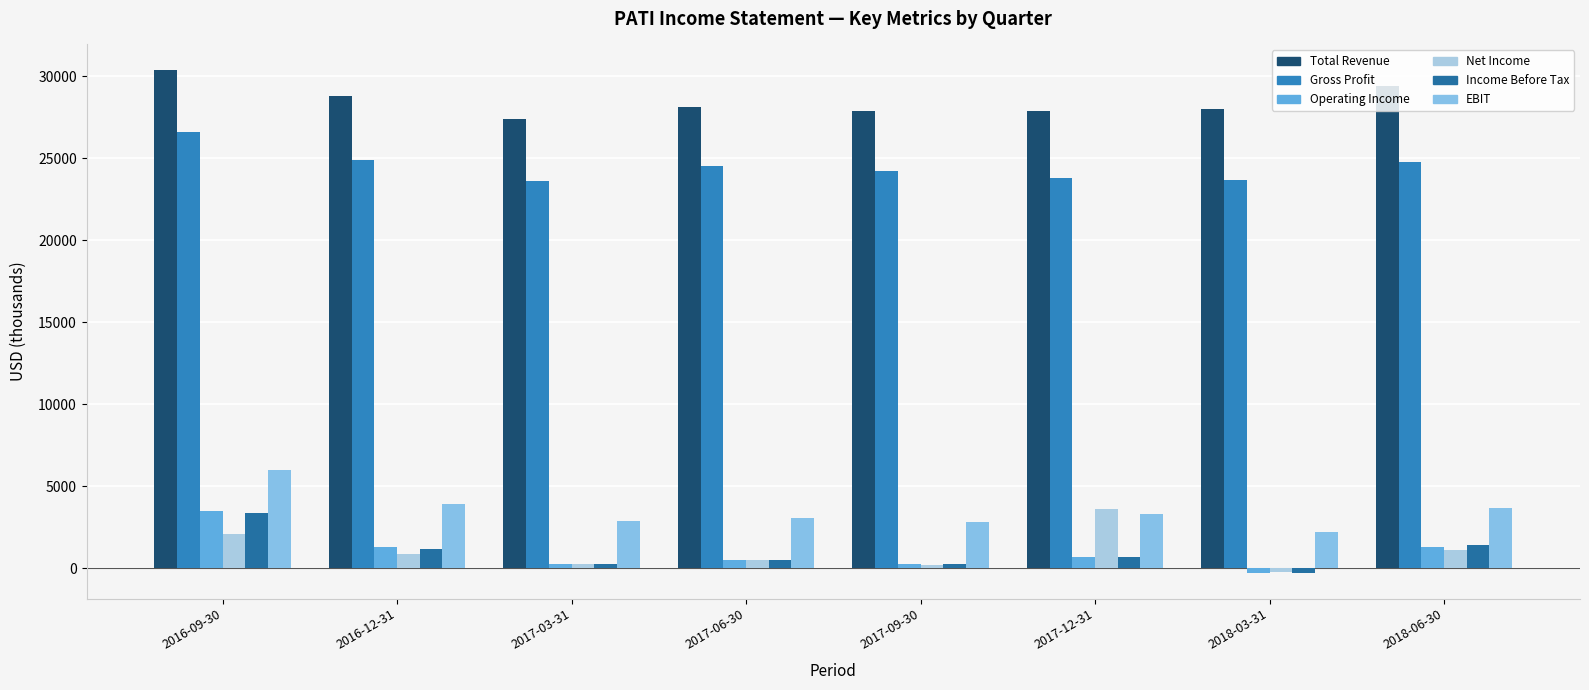

Which series has the largest total across all categories?

Total Revenue